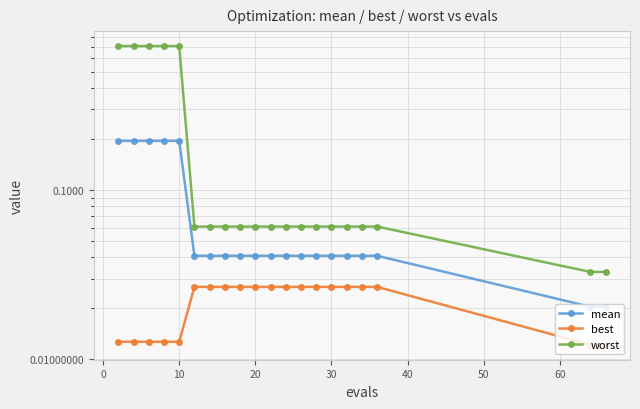

Count the number of data series in this chart.

3